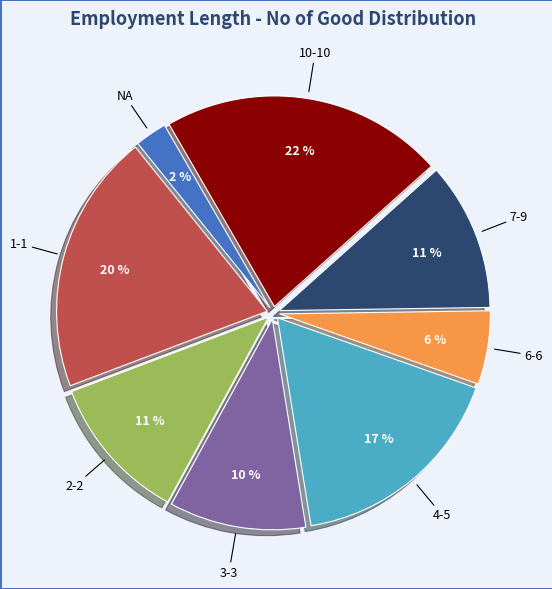

Is there a majority slice in this chart?

No